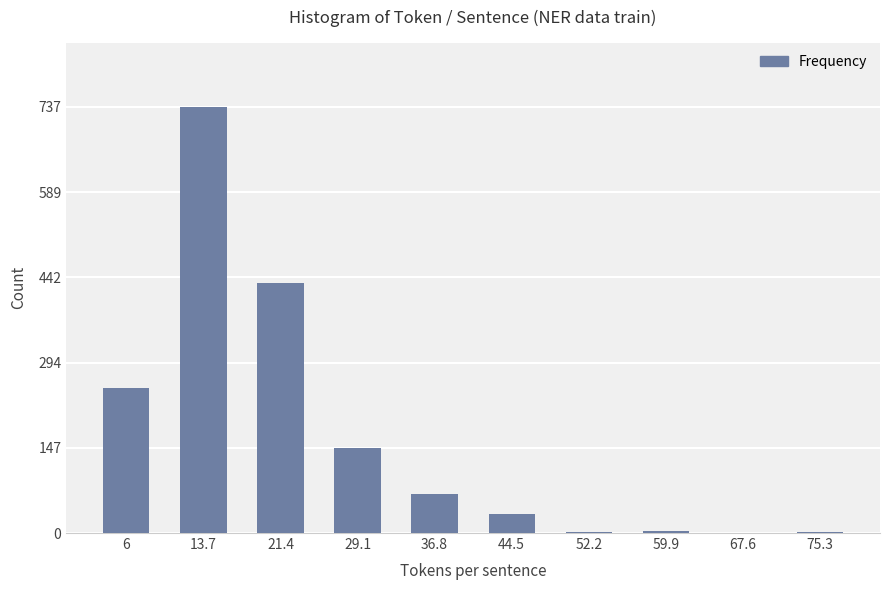

Approximately how many times larger is the value at 6 compared to 21.4?

0.6